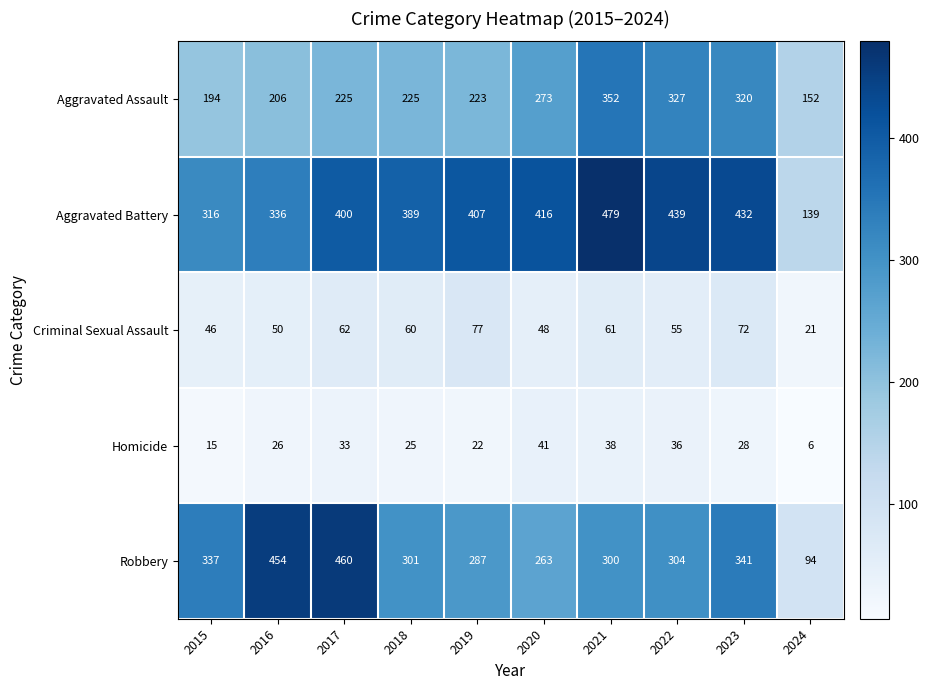

What is the difference between the highest and lowest values at 2016?

428